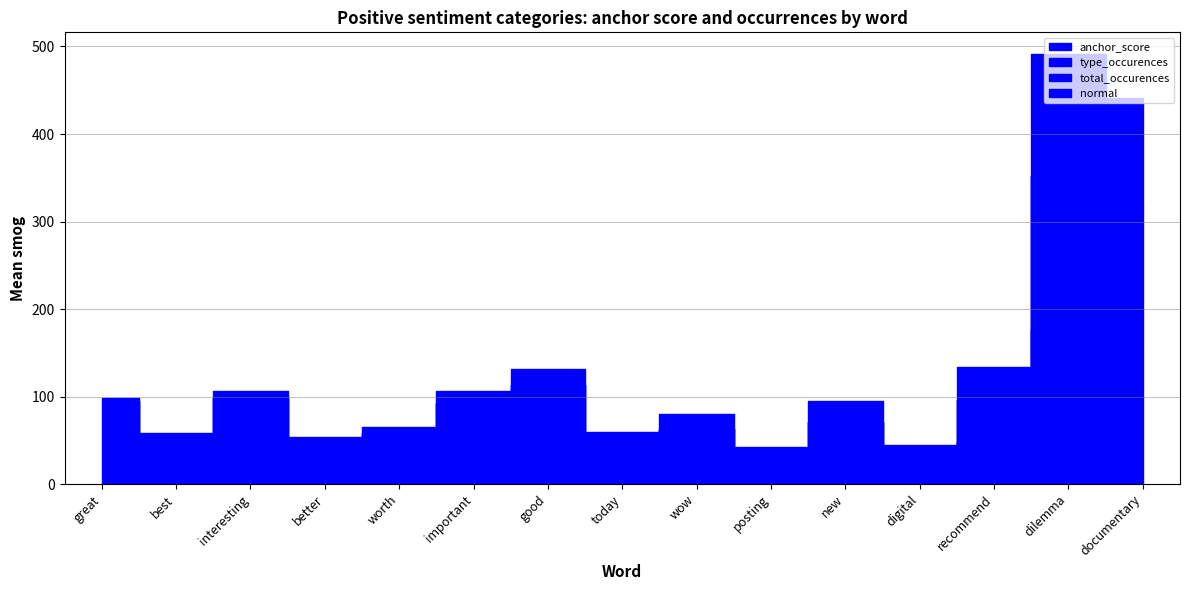

At how many categories does at least one series exceed 2?

15